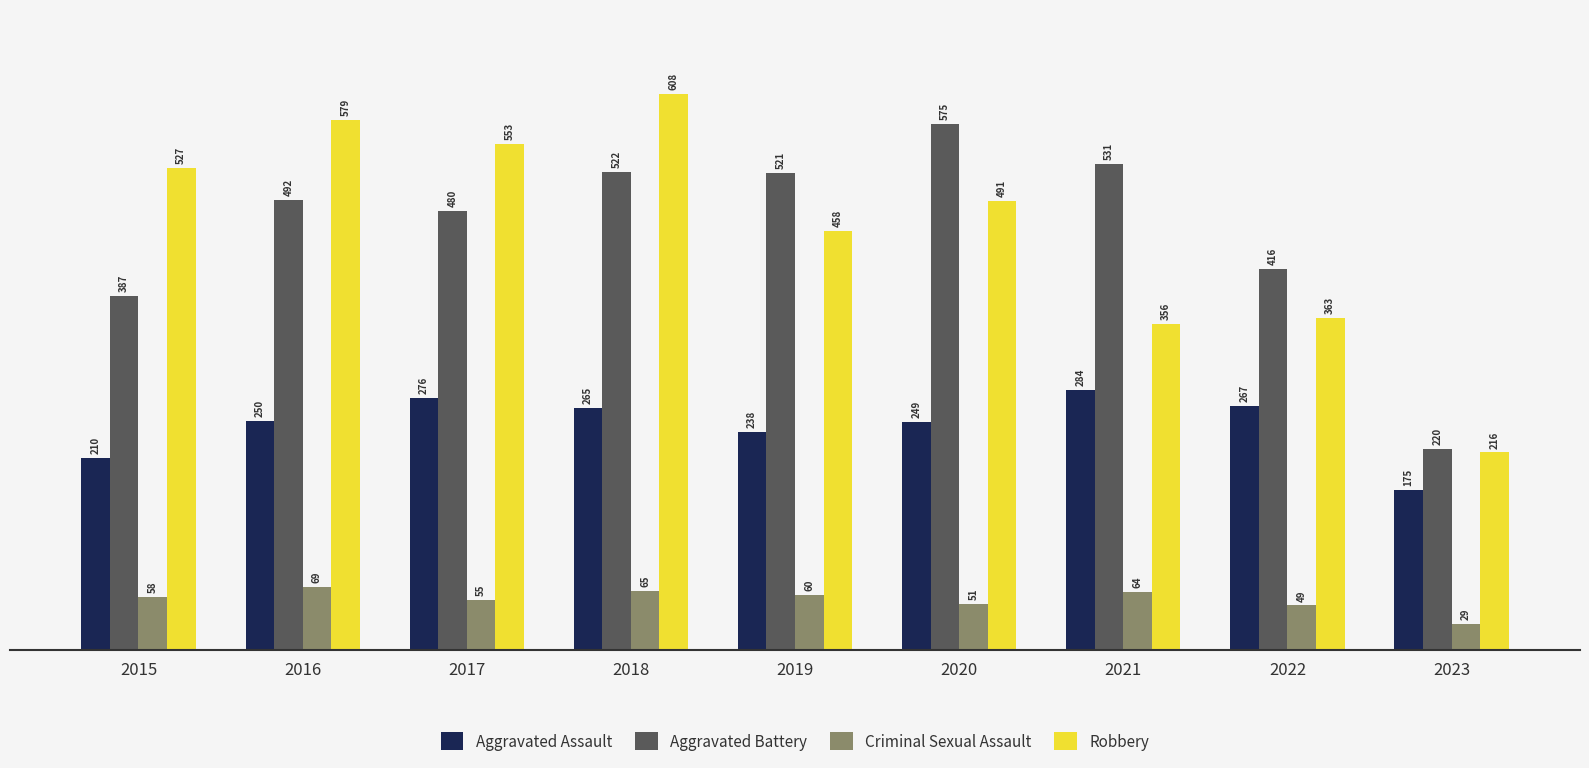

What is the maximum value shown in the chart?

608